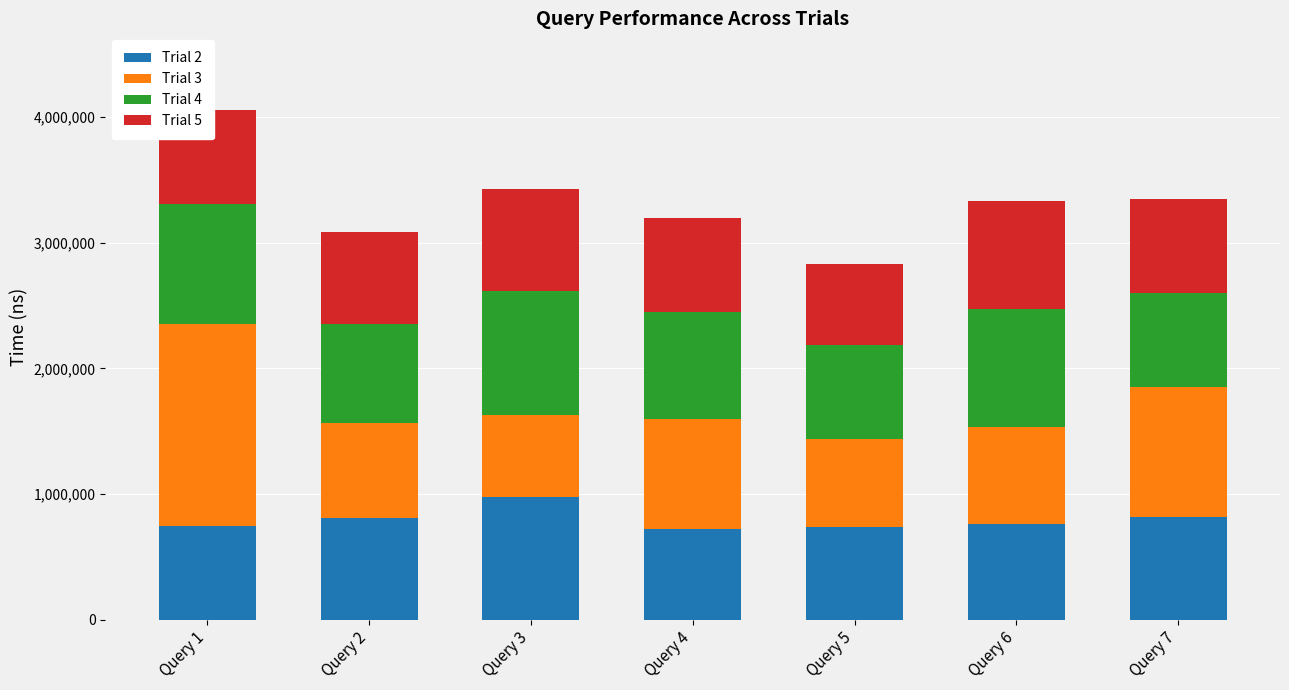

At which category is the sum across all series the highest?

Query 1